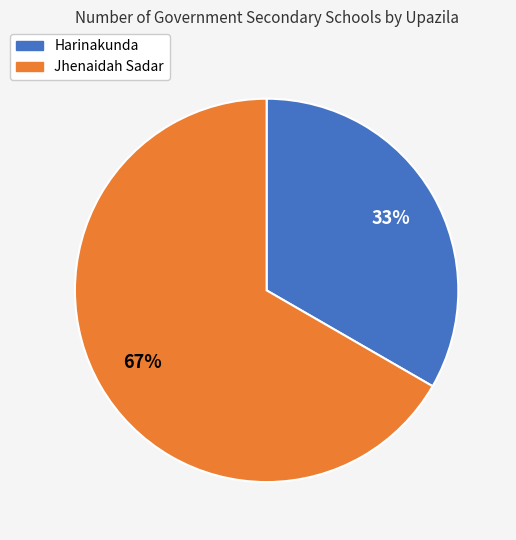

Is the sum of Jhenaidah Sadar and Harinakunda greater than half?

Yes